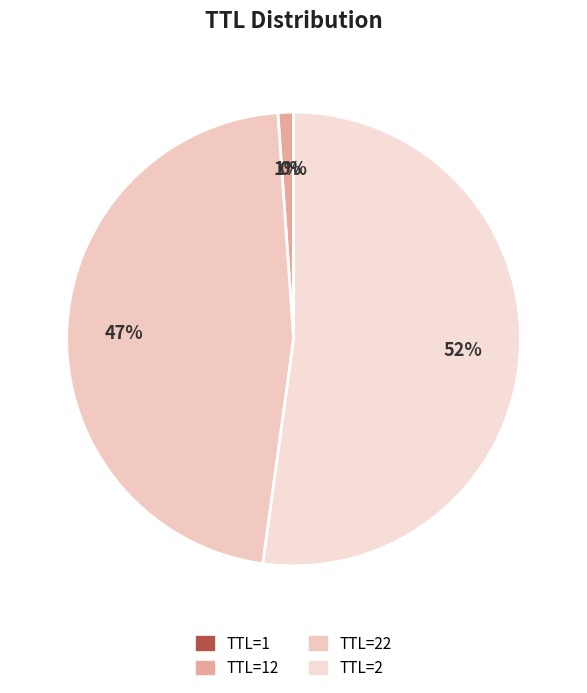

Rank the categories by value from highest to lowest.

2, 22, 12, 1